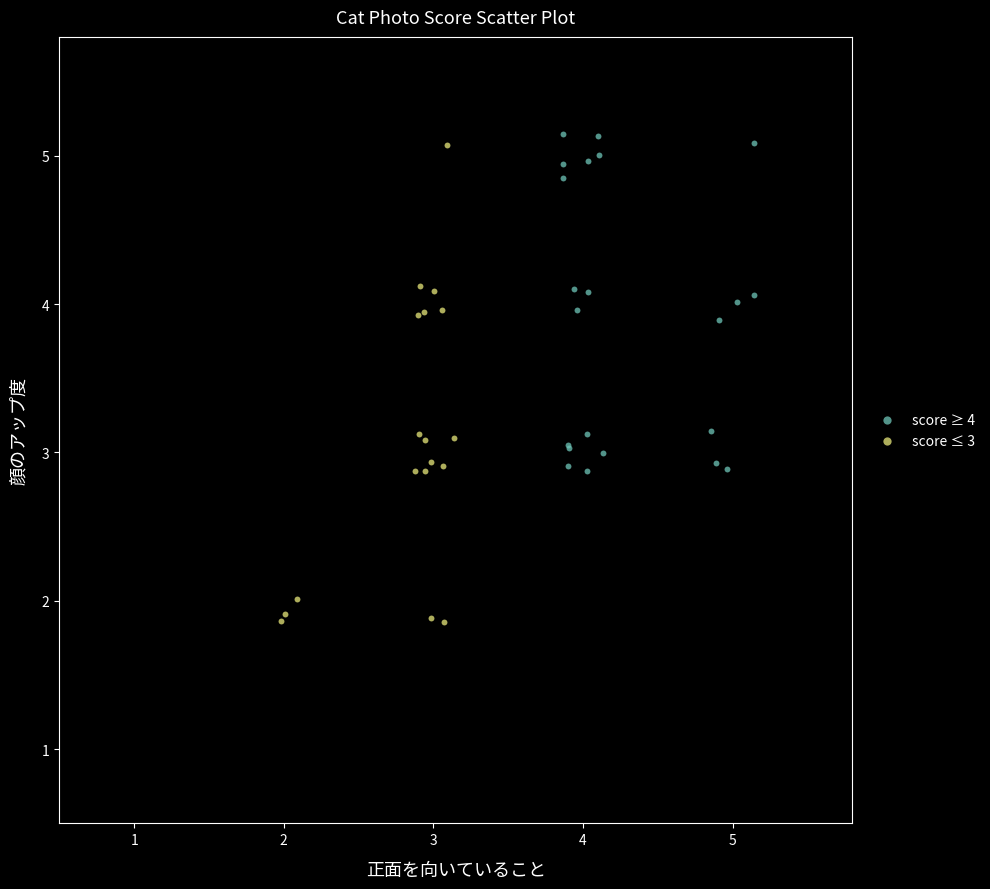

Which series reaches the minimum Y coordinate?

score ≤ 3